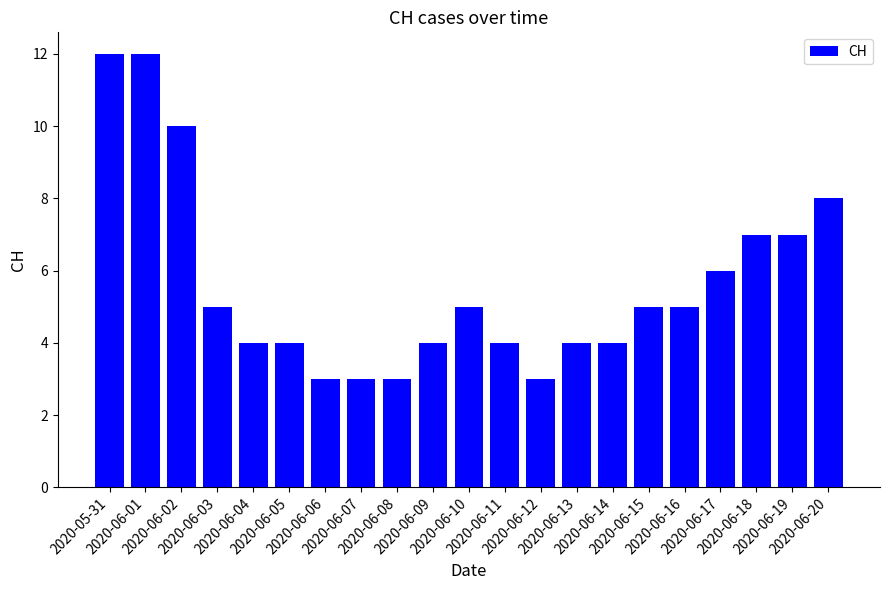

What is the label of the 14th bar from the left?

2020-06-13